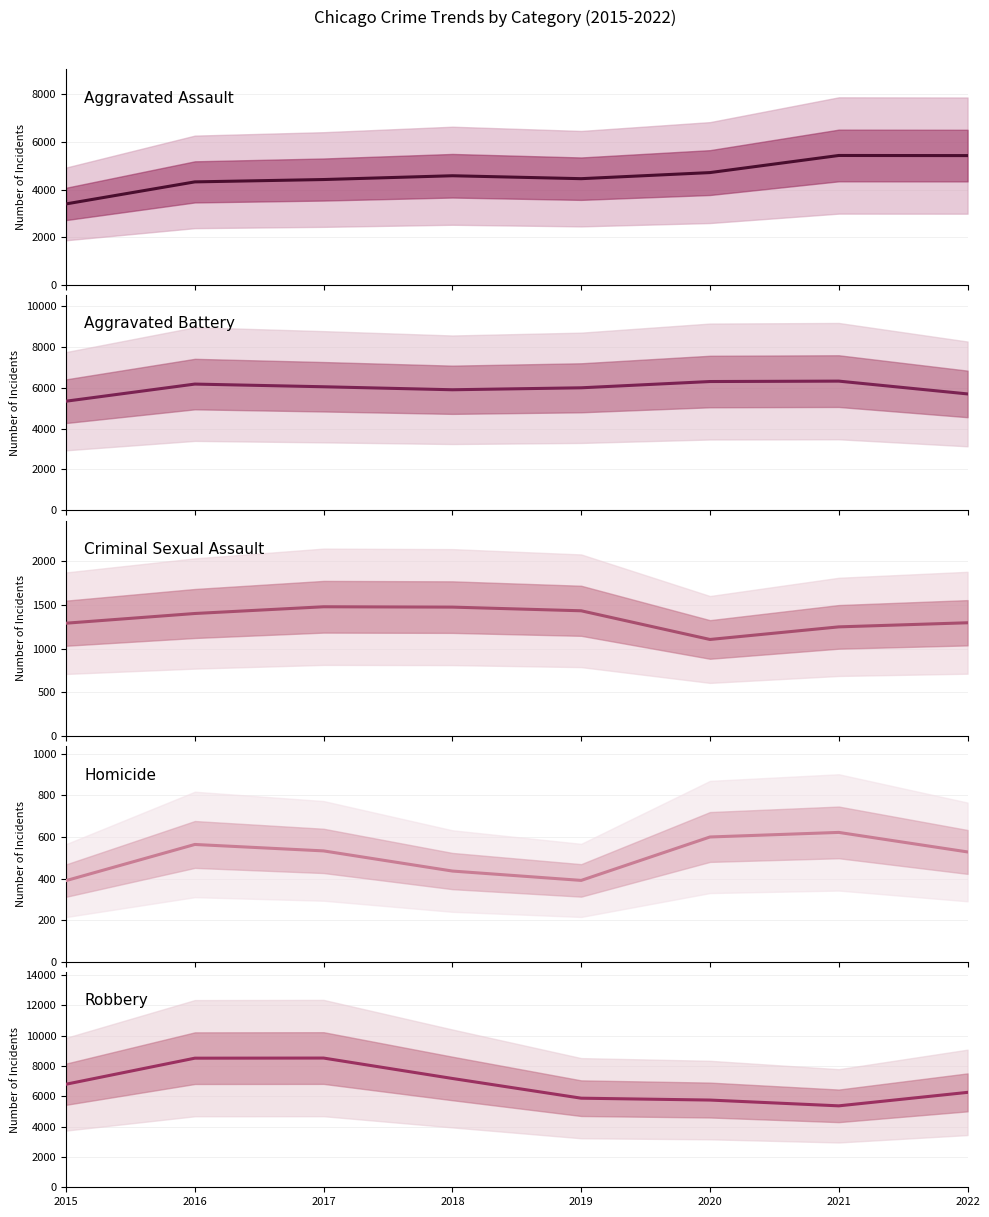

Does the chart have visible grid lines?

Yes